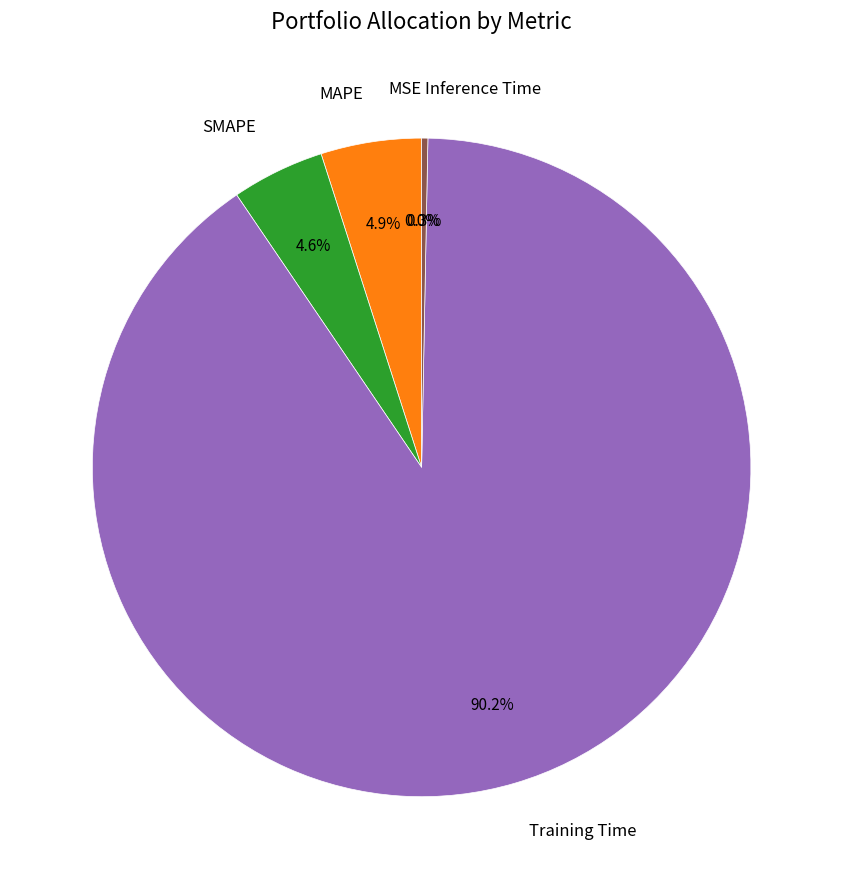

Between Training Time and SMAPE, which is larger?

Training Time